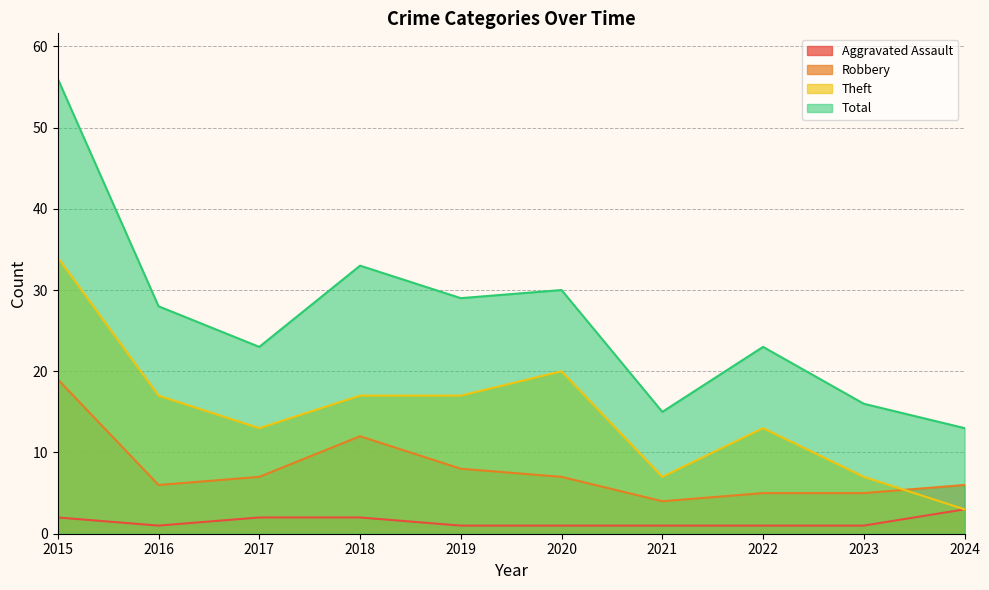

True or false: Theft and Aggravated Assault cross at least once.

False